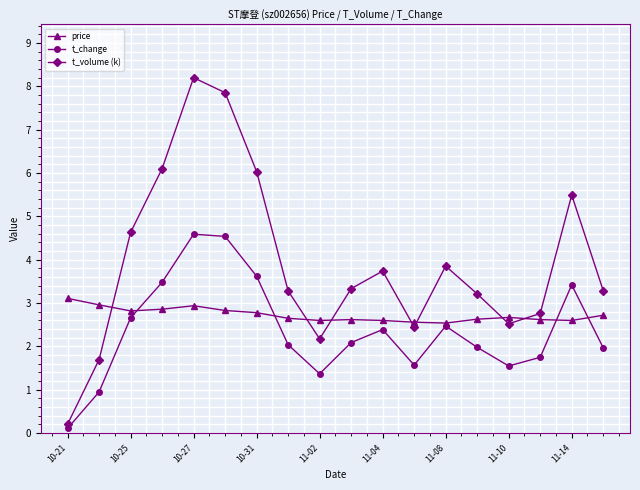

Which series has the widest spread of values?

t_volume (k)